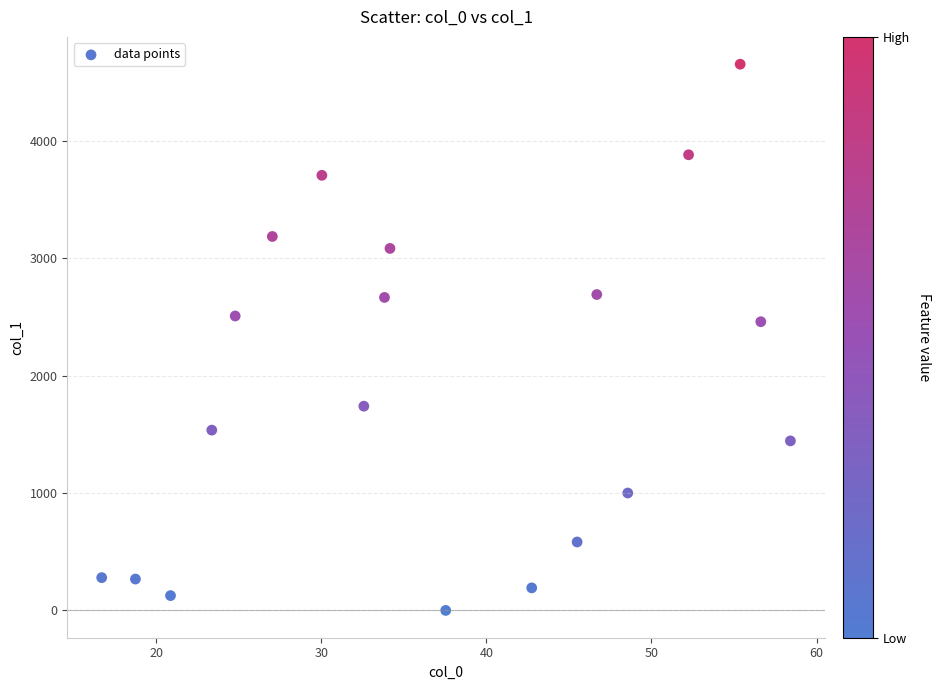

What is the range of X values (max minus min)?

41.7